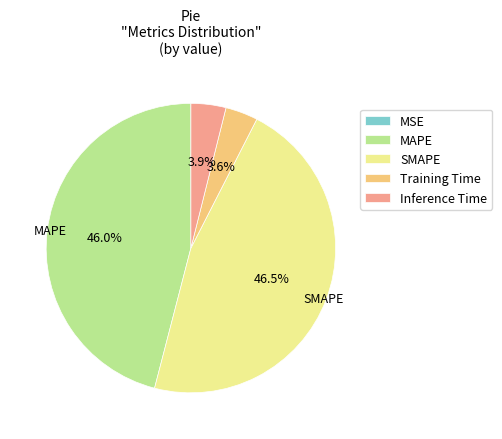

Is it true that SMAPE is 54% of the pie?

False